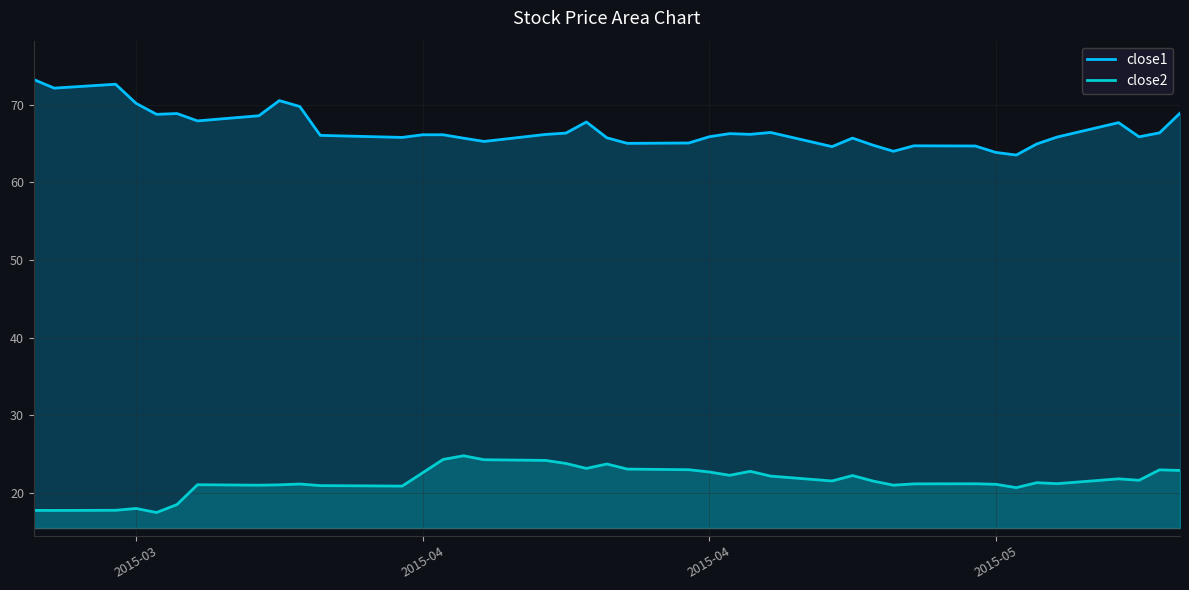

How many lines are shown in the chart?

2